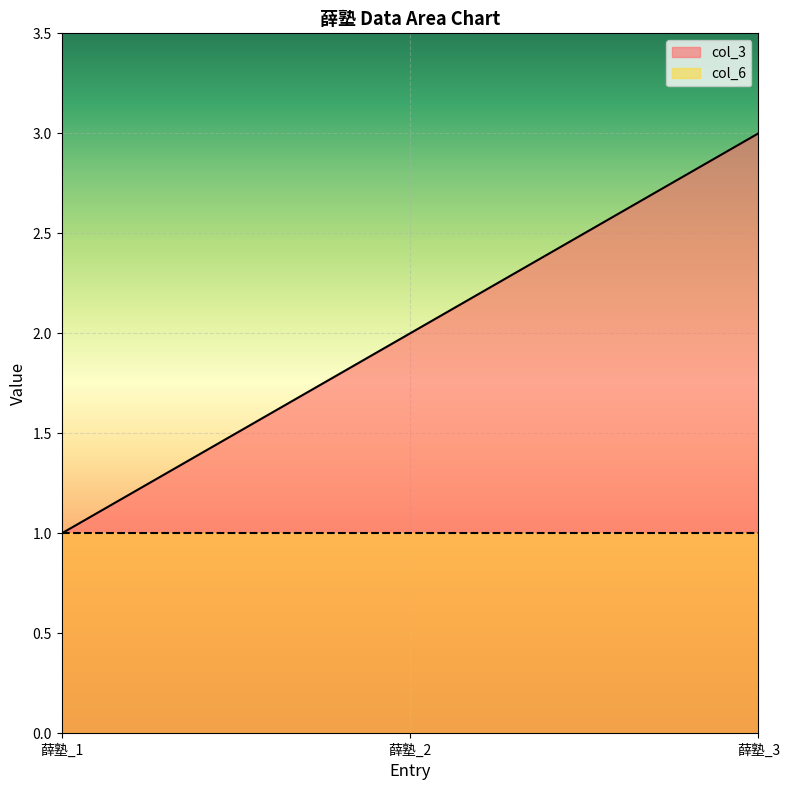

List the labels in order of value, smallest first.

薛塾_1, 薛塾_2, 薛塾_3